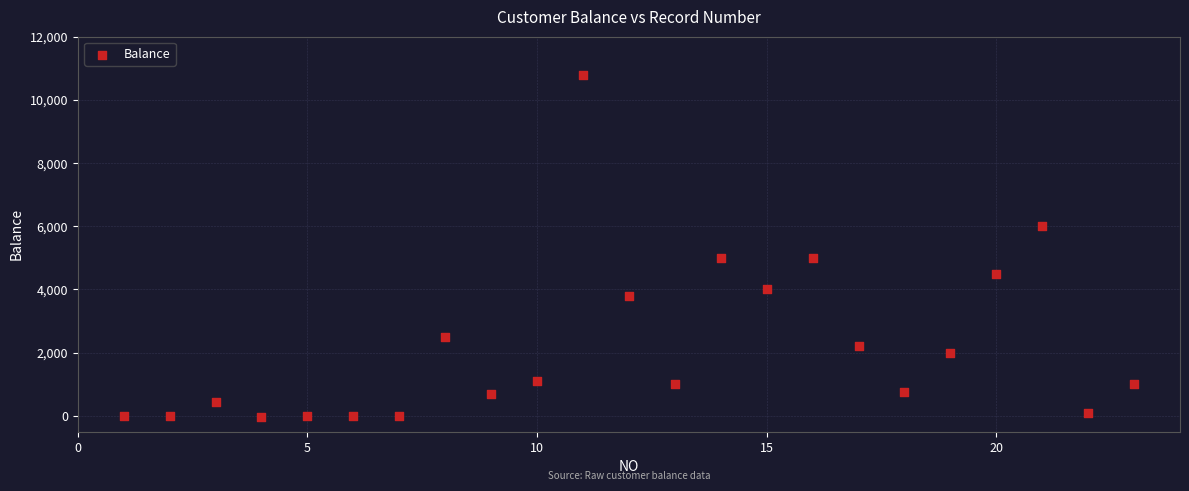

What is the range of X values (max minus min)?

22